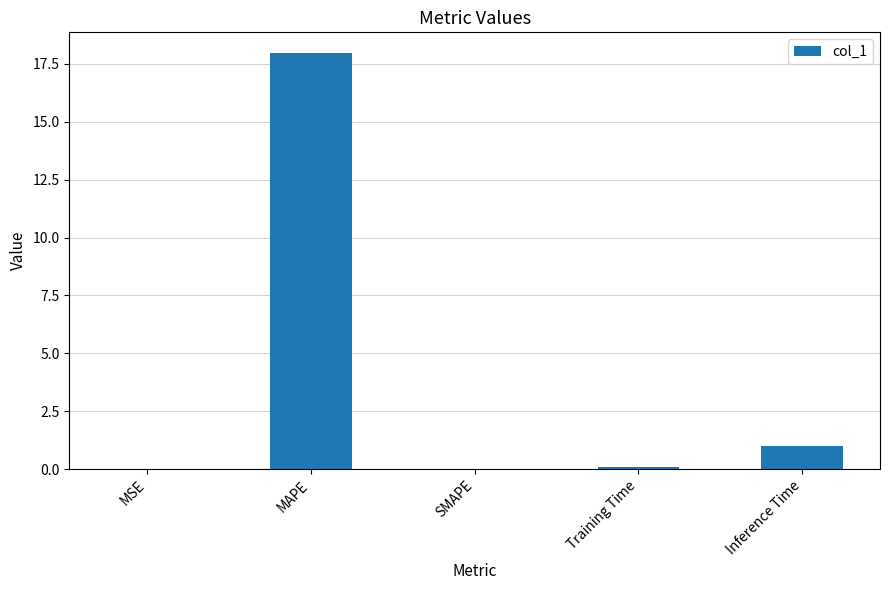

Are the bars horizontal?

No